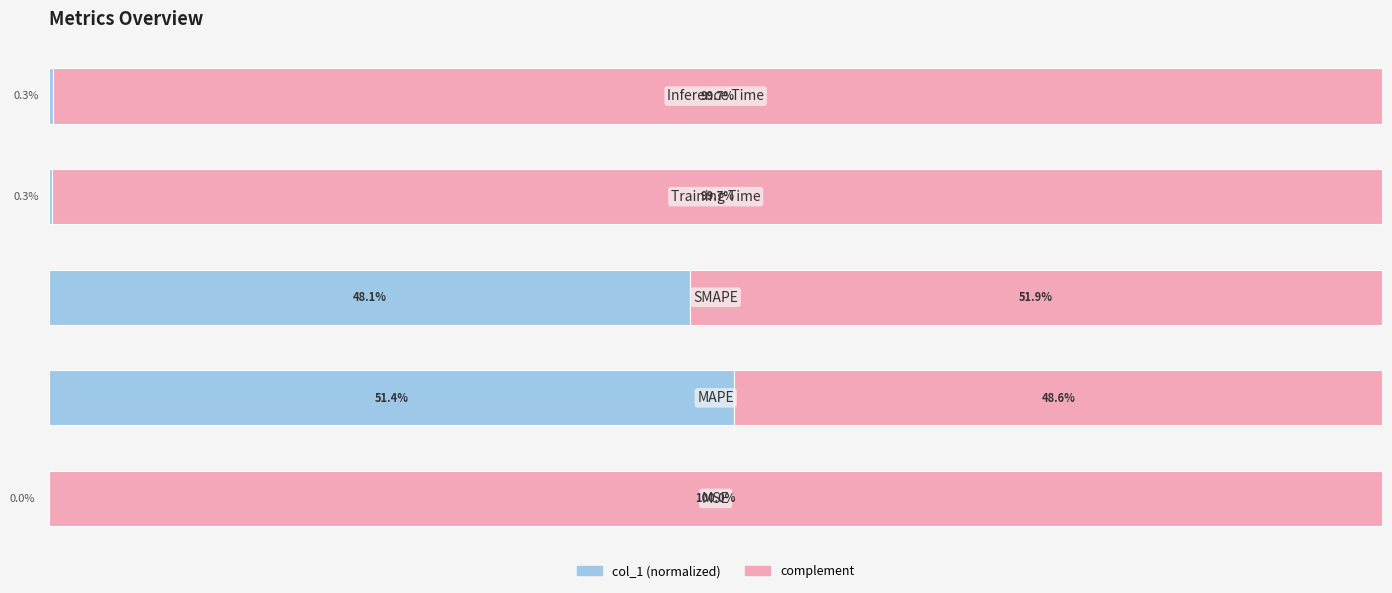

Which series has the widest spread of values?

complement